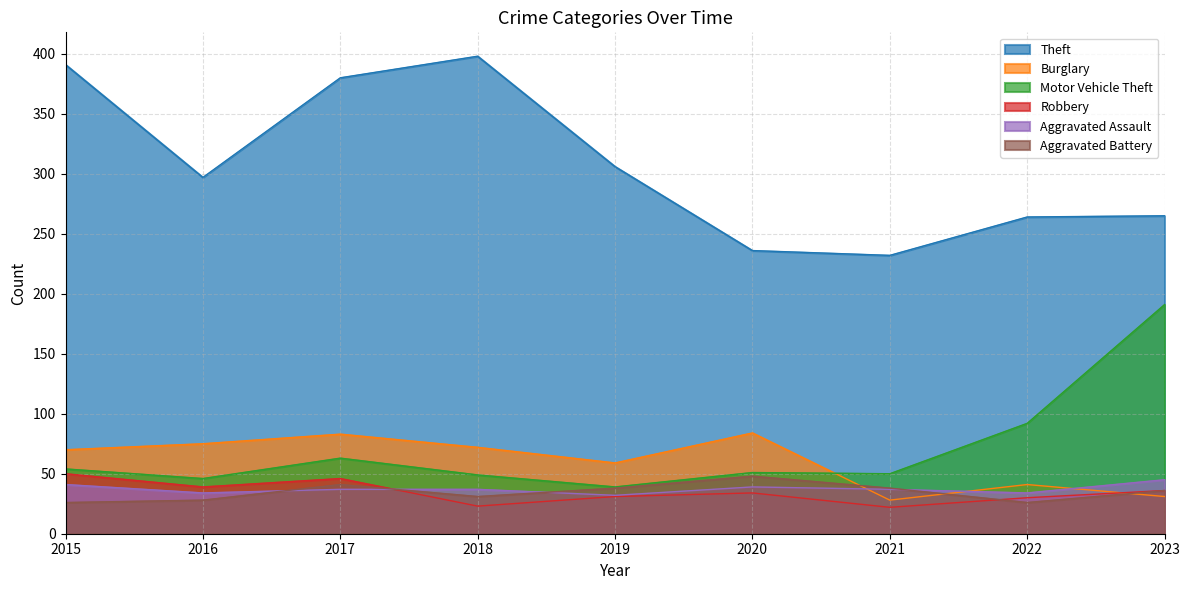

The Theft series shows 143 at 2017. True or false?

False